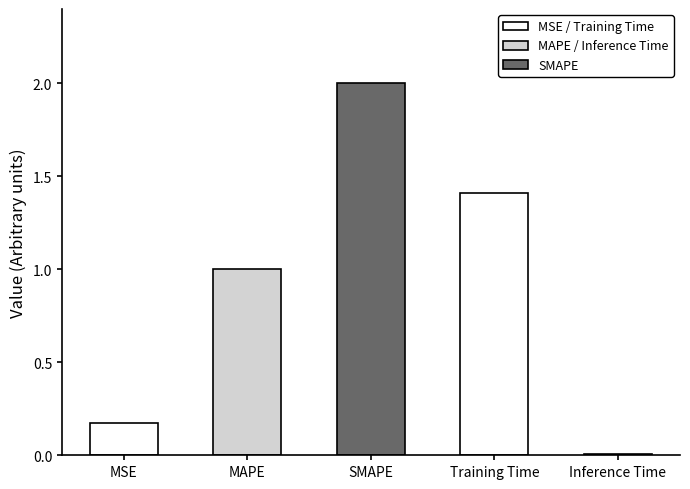

What is the average value?

0.9